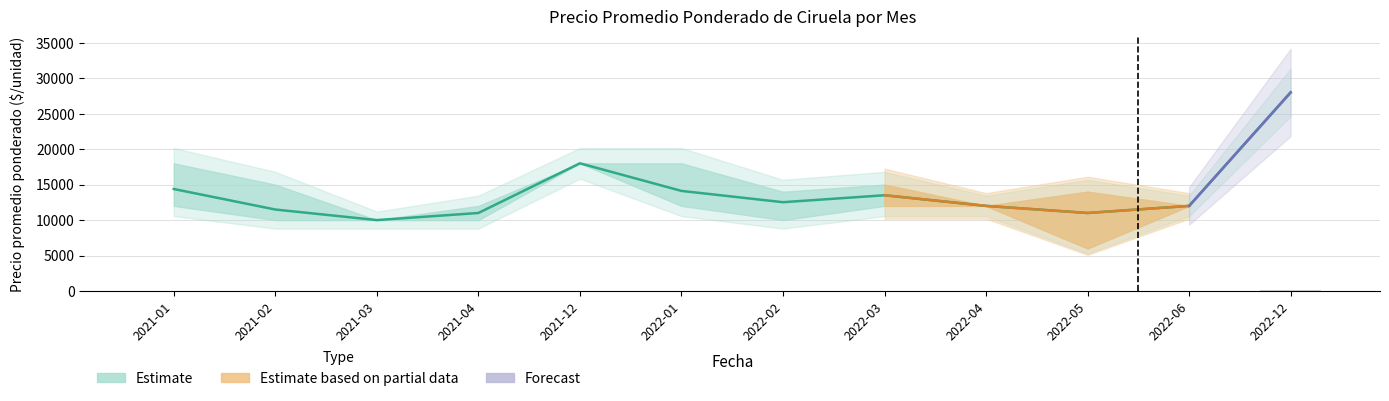

The chart shows a value of 18000 at 2021-12. True or false?

True